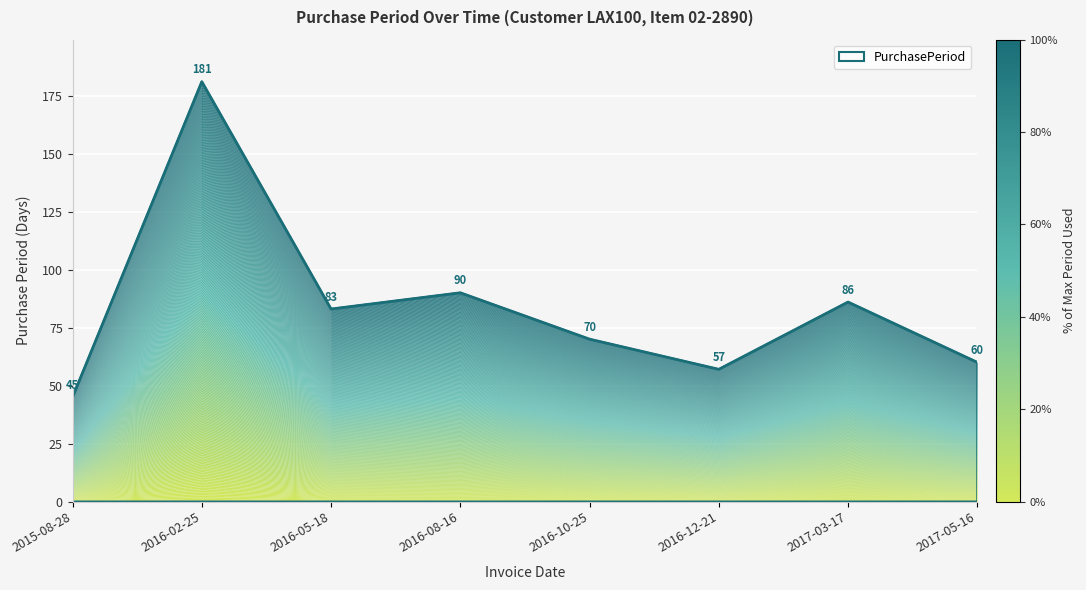

At which category does the chart reach its minimum across all series?

2015-08-28